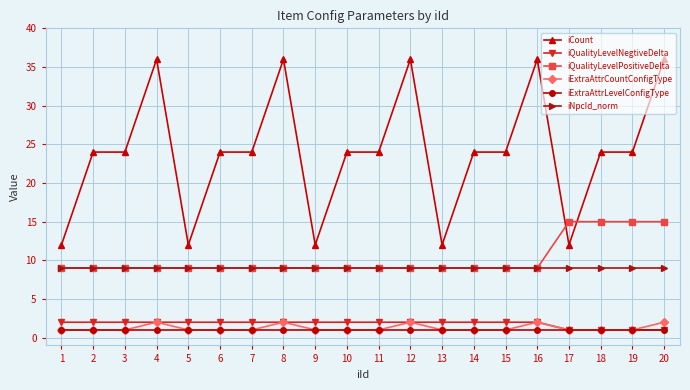

Is the value of iExtraAttrLevelConfigType at 11 greater than the value of iQualityLevelNegtiveDelta at 14?

No